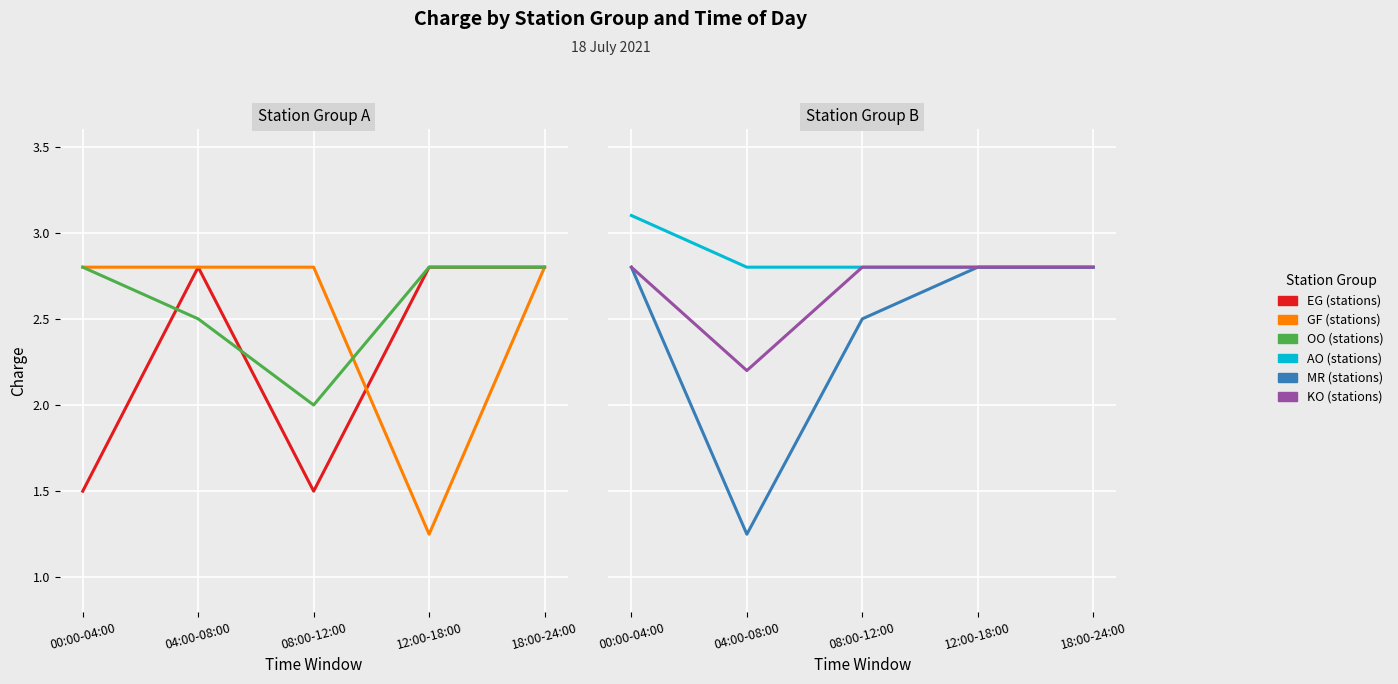

What is the total value across all series at 00:00-04:00?

15.8